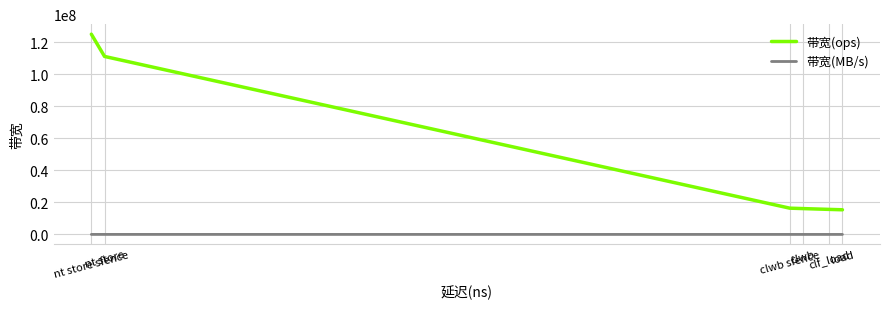

What is the lowest value of the 带宽(ops) series?

15384615